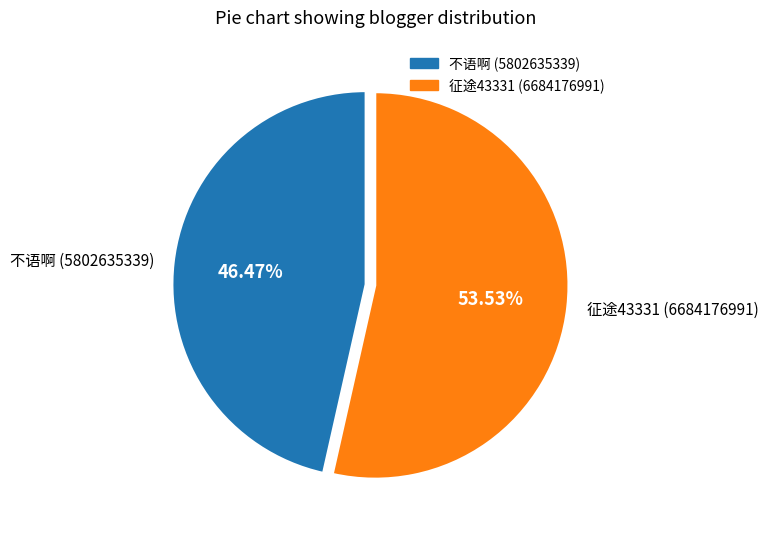

To the nearest percent, what portion does 征途43331 represent?

54%